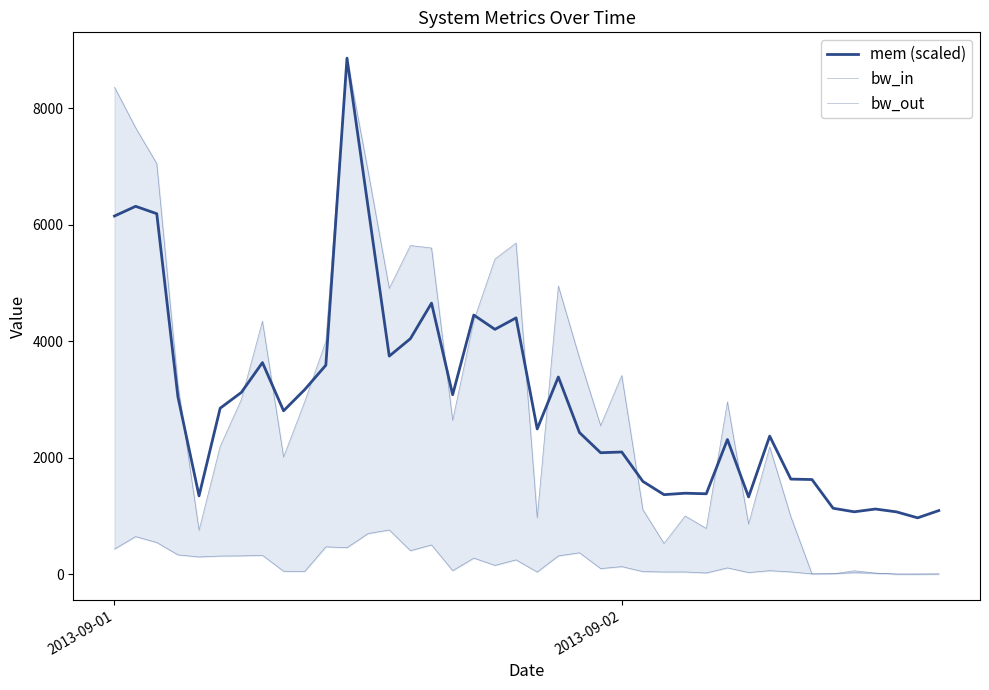

Reading left to right, transcribe all the data shown in this chart.

mem (scaled): 6149.3	6316.1	6189.3	3048.5	1345.7	2850.5	3120.8	3633.5	2806.0	3169.7	3589.0	8859.7	6298.3	3744.7	4043.9	4654.5	3081.9	4449.9	4204.1	4400.9	2494.6	3386.6	2432.3	2086.5	2098.7	1593.8	1366.9	1391.3	1381.6	2313.3	1326.8	2371.2	1633.8	1626.0	1133.3	1072.1	1120.0	1071.0	968.7	1093.3
bw_in: 8361.5	7665.0	7049.5	3266.7	755.9	2195.0	2997.8	4344.7	2013.4	2962.4	3997.3	8859.7	6916.7	4907.9	5643.1	5600.9	2642.6	4355.5	5411.2	5686.4	969.1	4949.8	3713.3	2552.3	3412.0	1108.7	529.9	1000.3	786.9	2959.8	863.8	2186.4	988.1	5.9	7.5	60.4	20.8	2.7	2.9	4.9
bw_out: 433.4	647.0	545.1	333.4	297.4	313.0	315.8	325.1	51.7	48.9	470.6	456.7	698.9	760.4	405.5	503.3	61.6	277.2	152.7	247.1	38.2	315.6	369.3	97.9	131.6	46.4	39.3	39.6	22.5	109.5	29.9	61.8	40.4	6.1	10.3	26.8	17.5	3.6	3.4	4.4